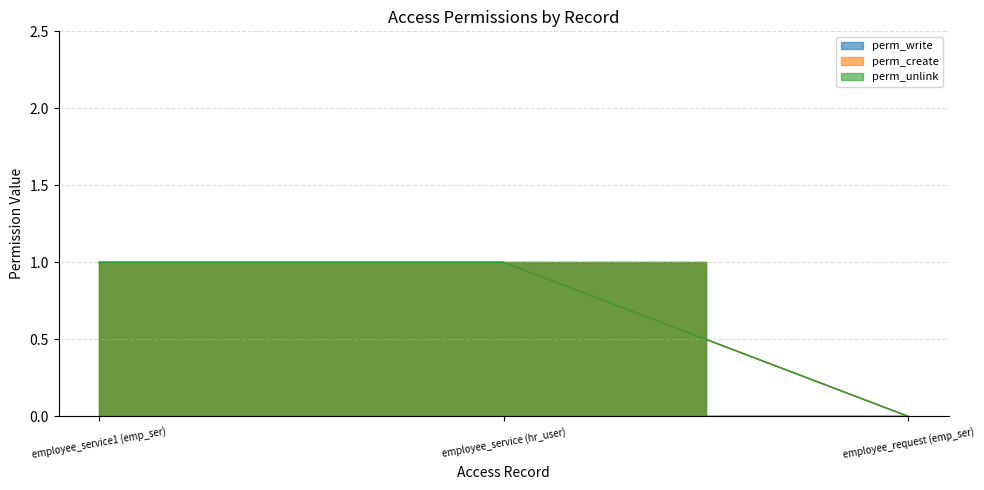

What is the approximate value of perm_unlink at employee_service (hr_user)?

1